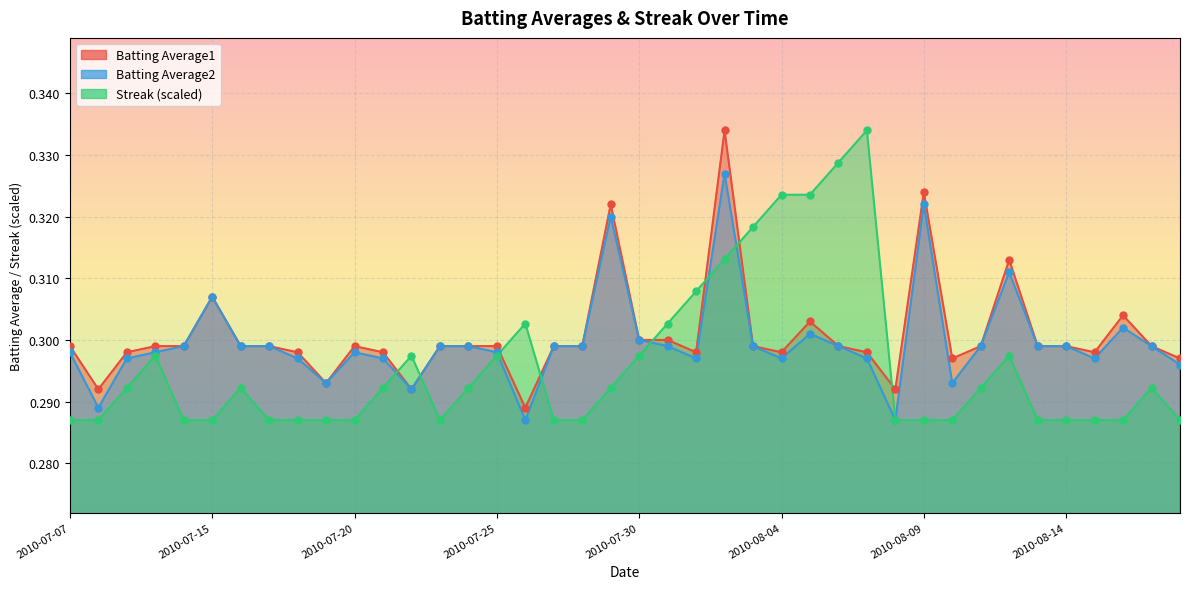

Which series contains the lowest Y value?

Batting Average2